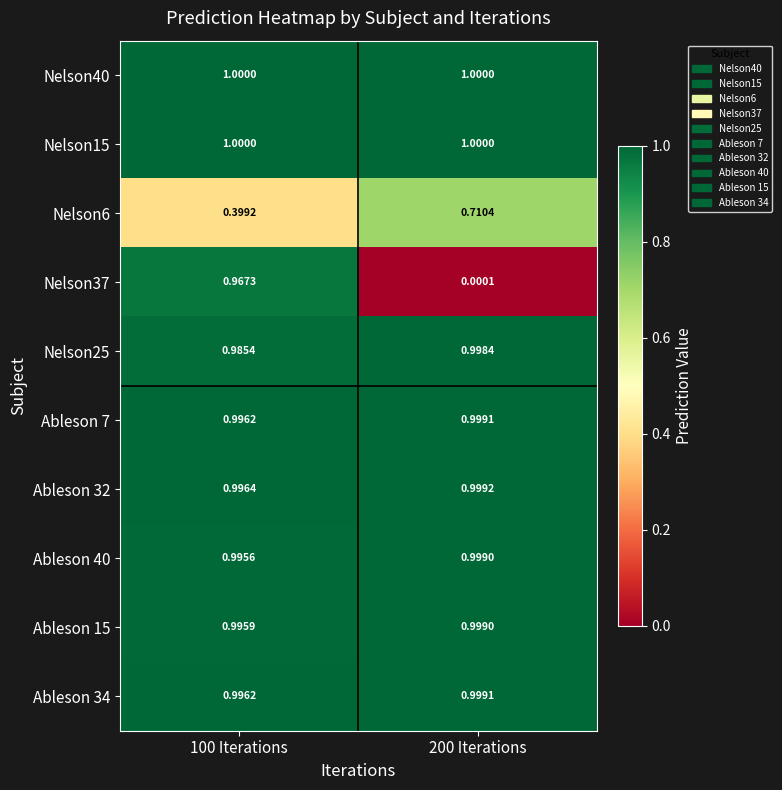

How many categories are shown in the chart?

2